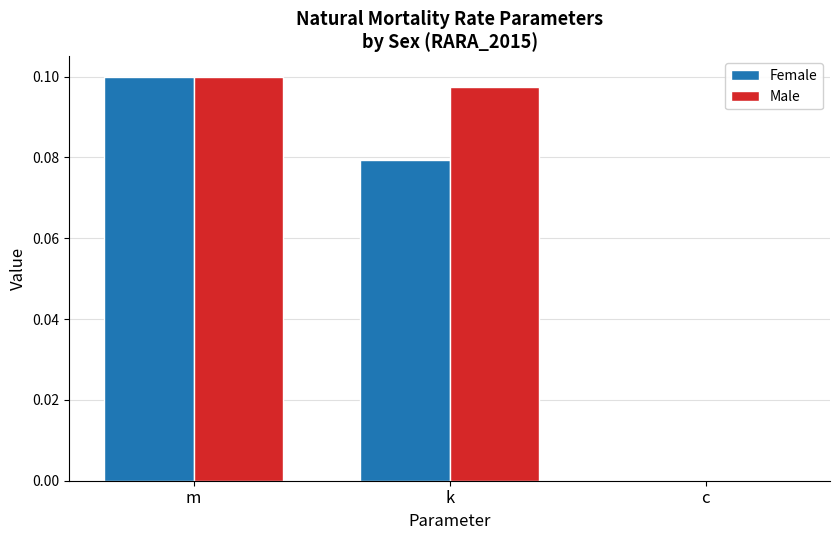

True or false: Female has a value of -0.1 at c.

False